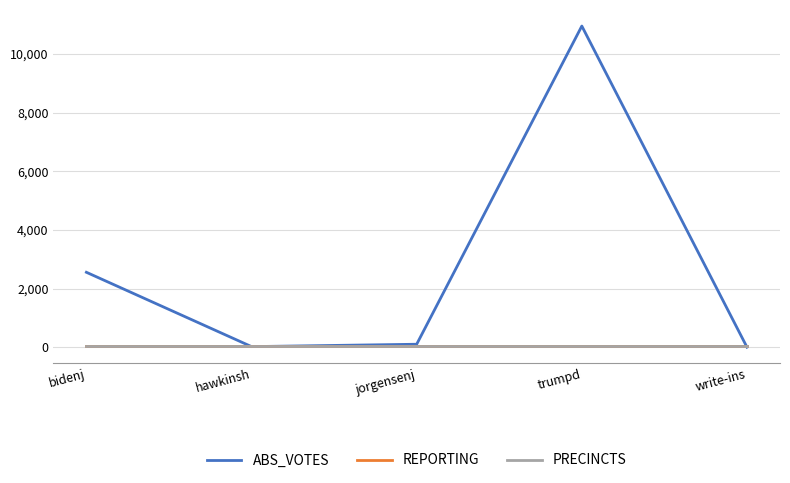

Is this an area chart (filled region under the line)?

No